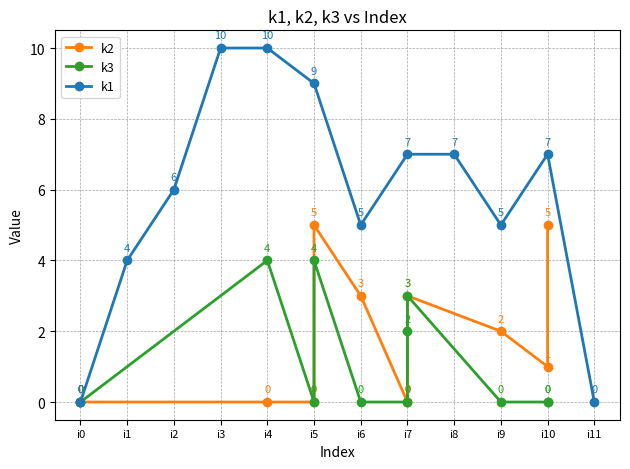

Which series has the largest range (max minus min)?

k1